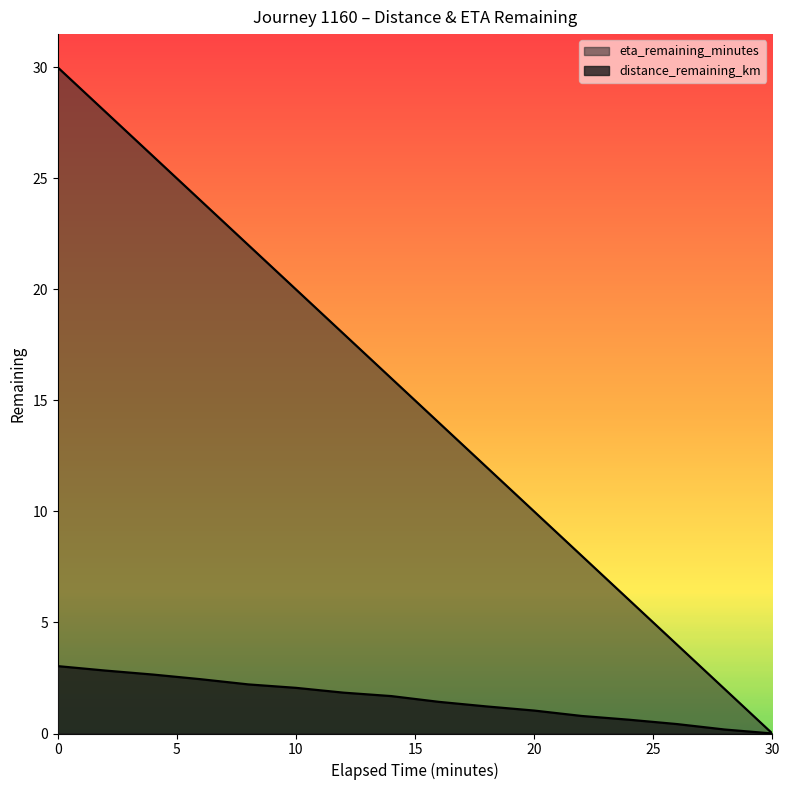

How many data points in eta_remaining_minutes are above 16?

7